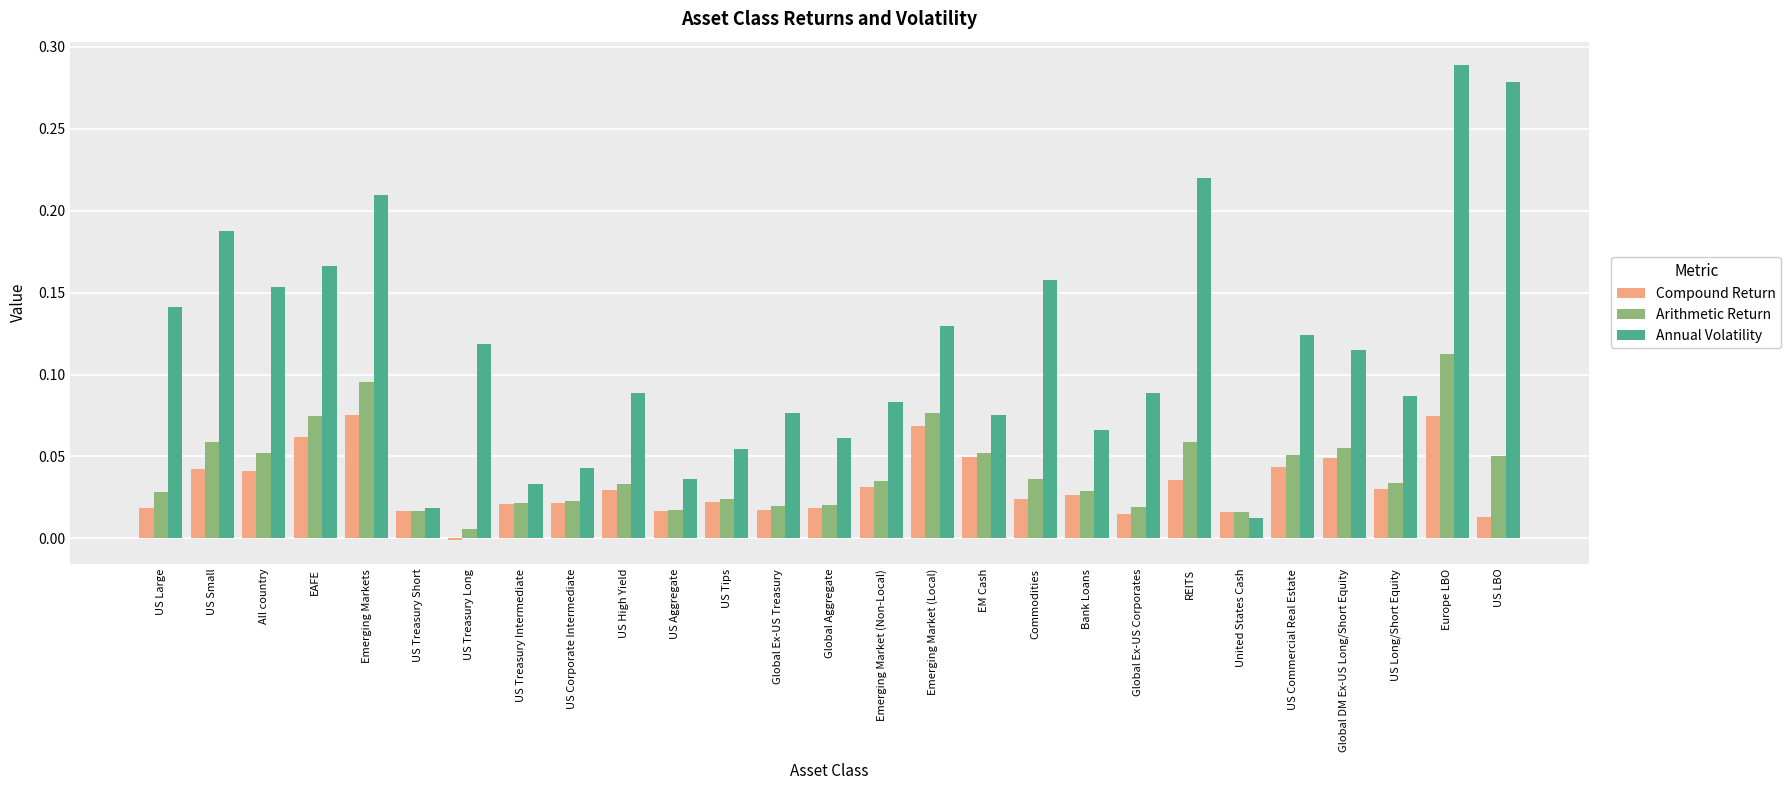

The Compound Return series shows 0.0 at United States Cash. True or false?

True